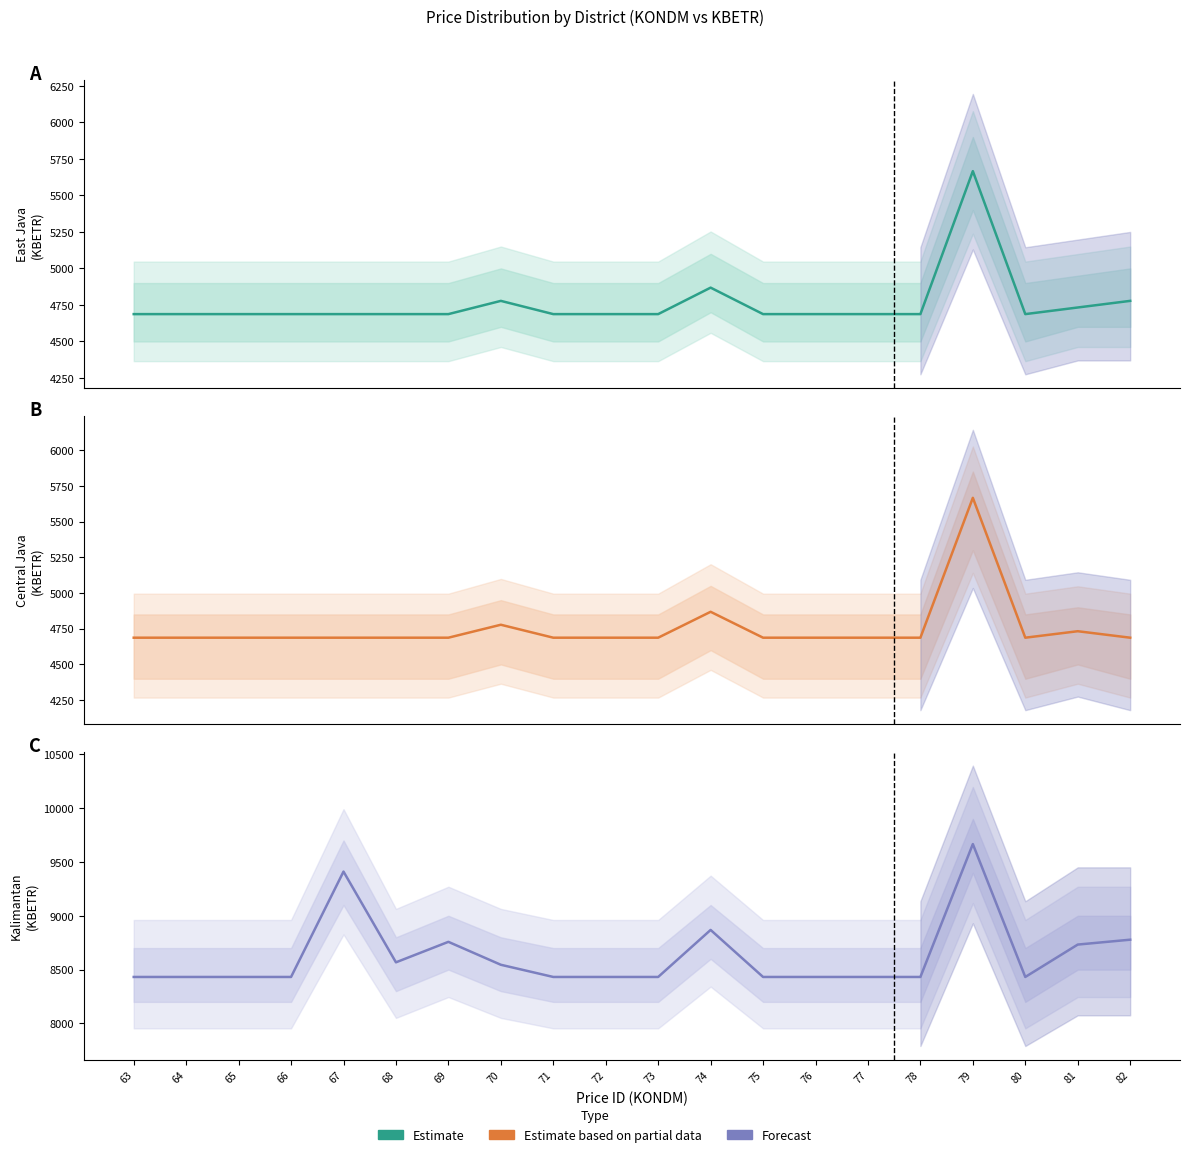

What is the maximum value shown in the chart?

9666.4